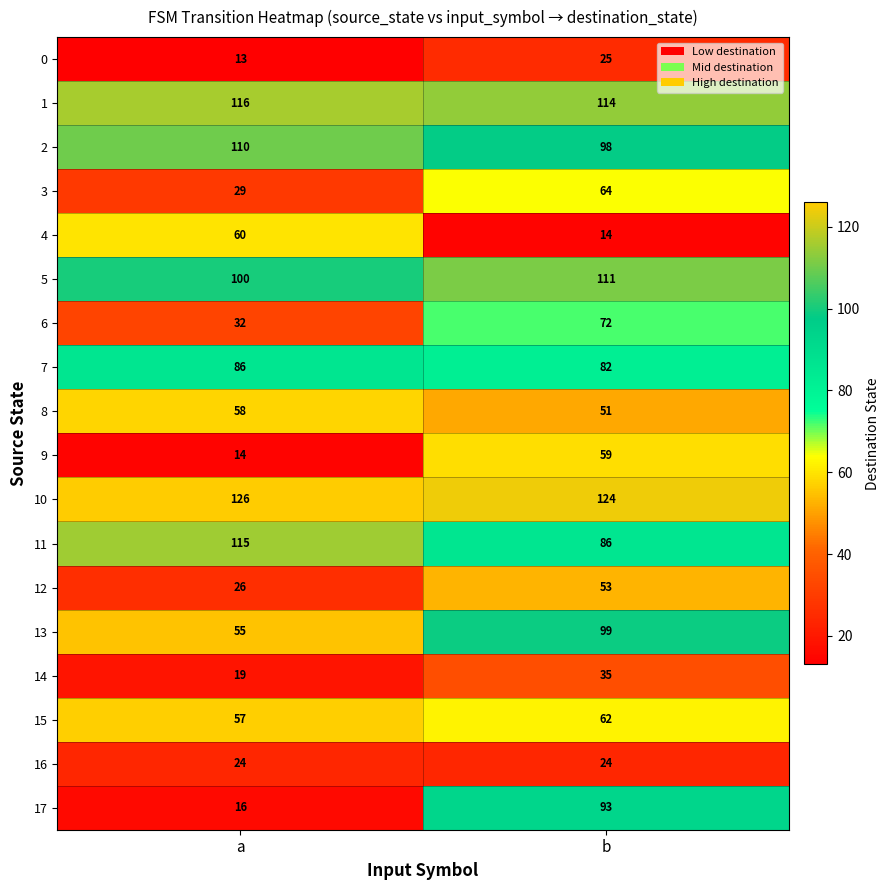

Which series has the largest range (max minus min)?

17